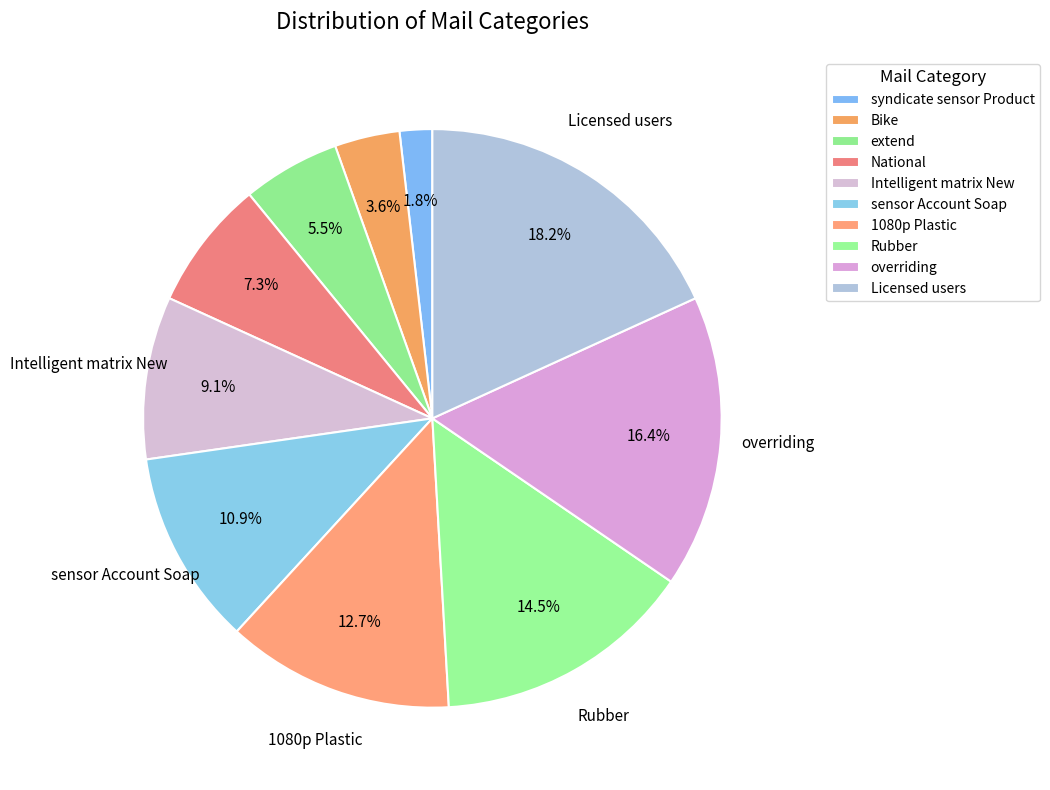

To the nearest percent, what is the average slice percentage?

10%